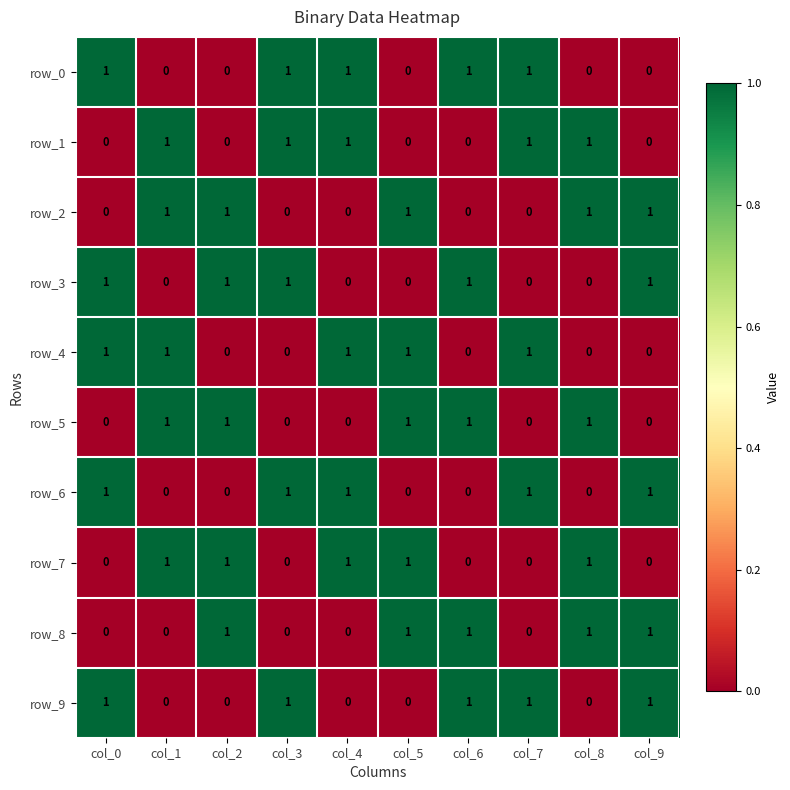

At how many categories does at least one series exceed 0?

10